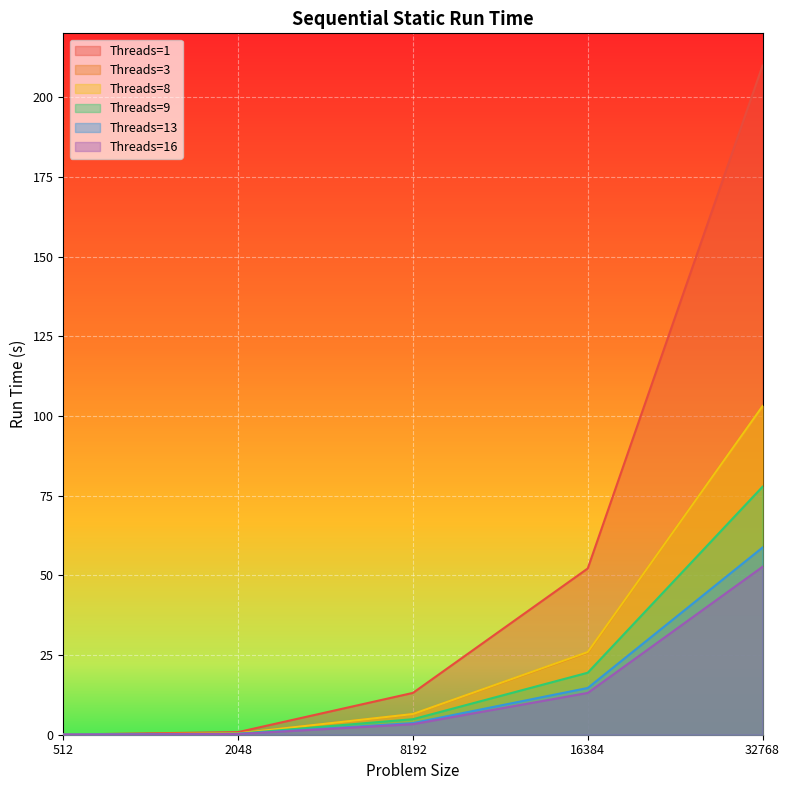

At how many categories does at least one series exceed 191?

1